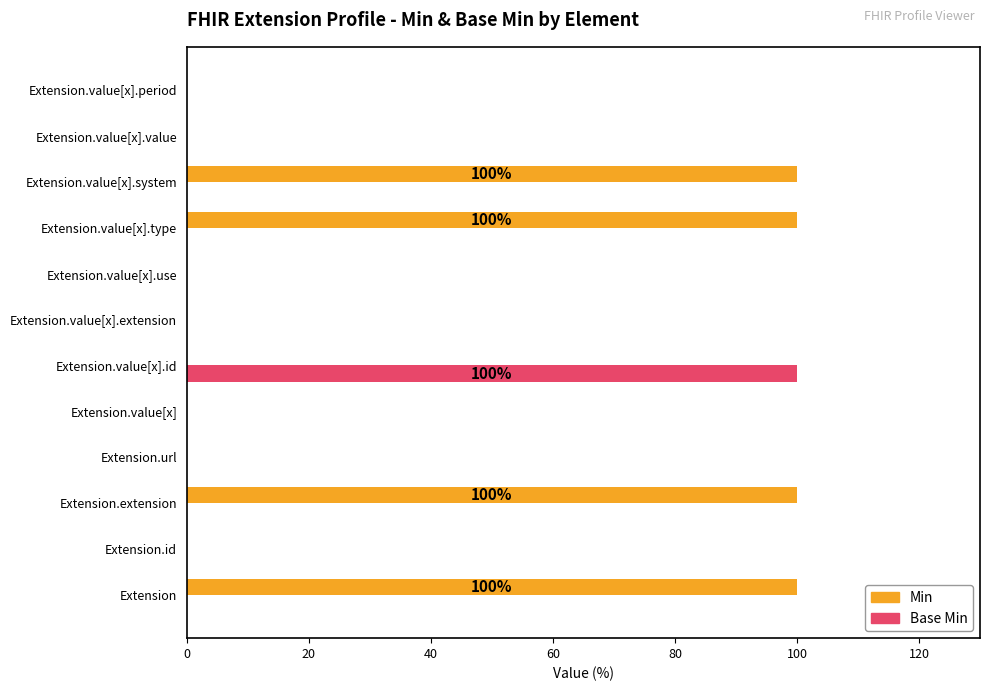

What is the sum of all Min values?

400